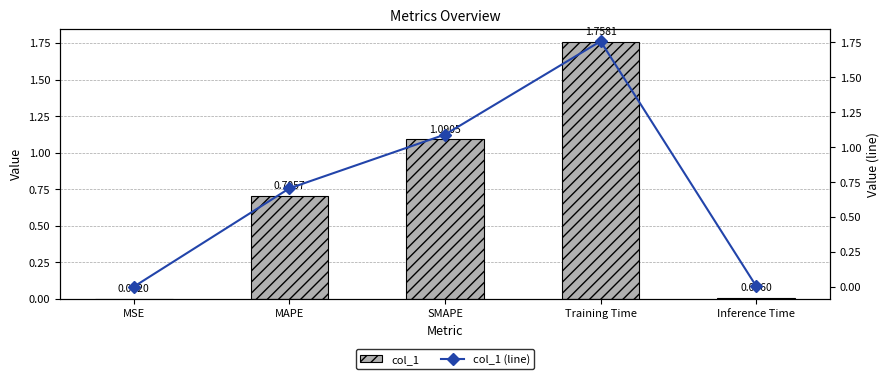

Which series changed the most between SMAPE and Inference Time?

col_1